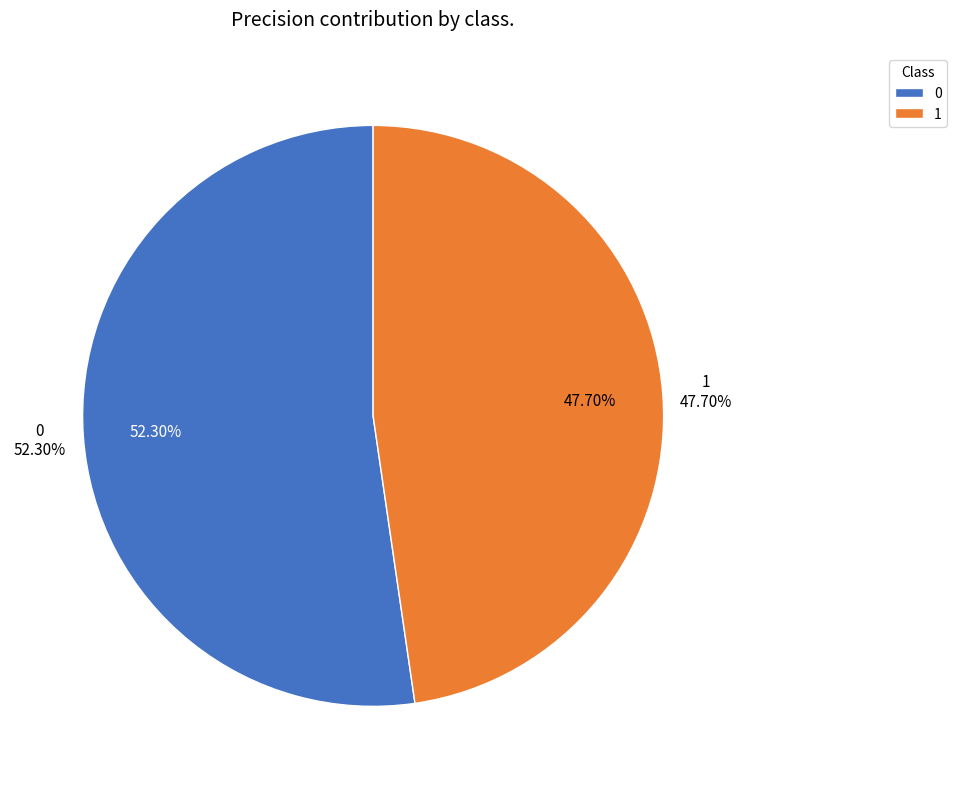

Does 0 account for over 50% of the chart?

Yes